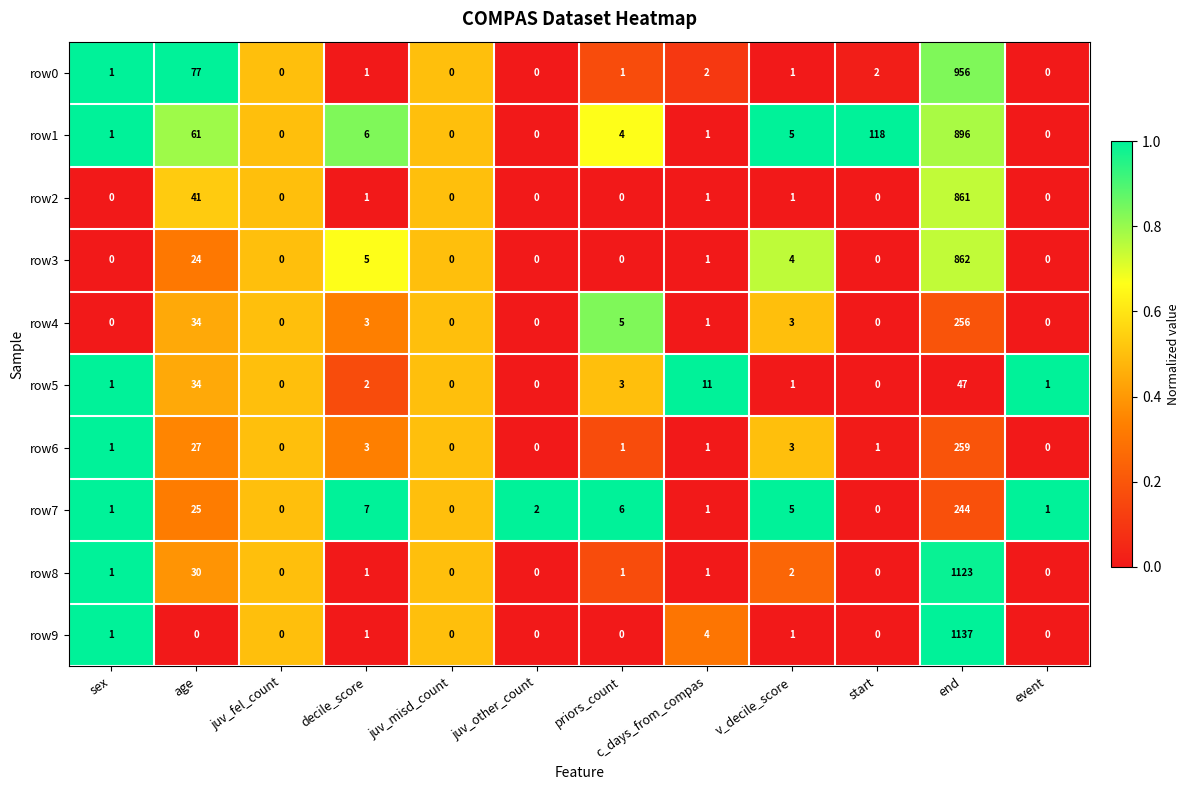

What is the total value across all series at start?

121